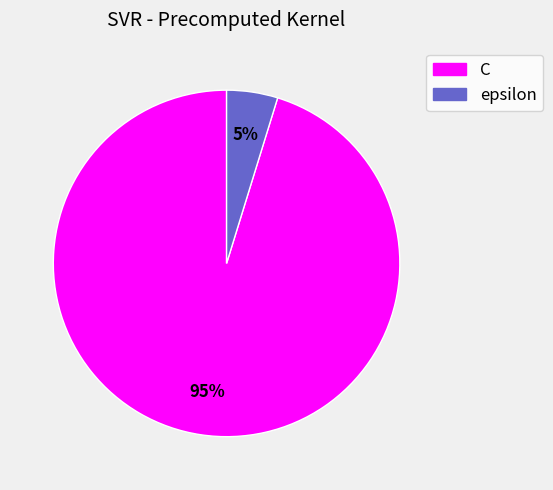

True or false: C accounts for 95% of the total.

True